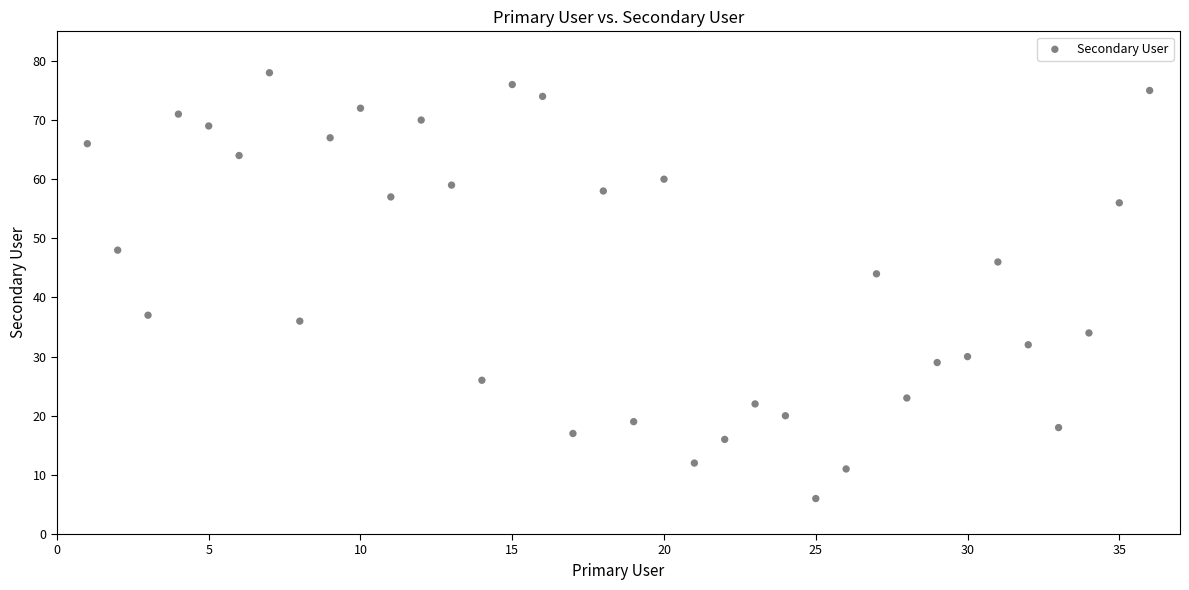

What Y value in the scatter plot is closest to 42?

44